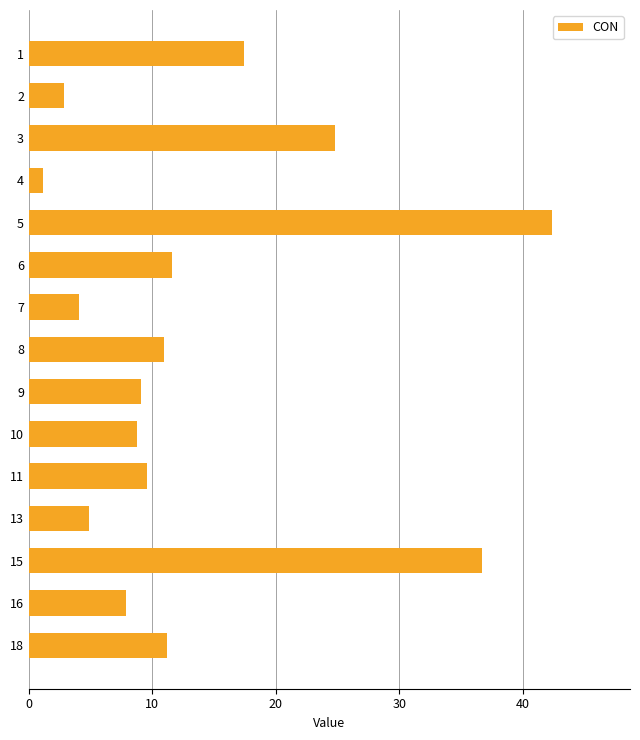

What is the greatest value displayed?

42.3